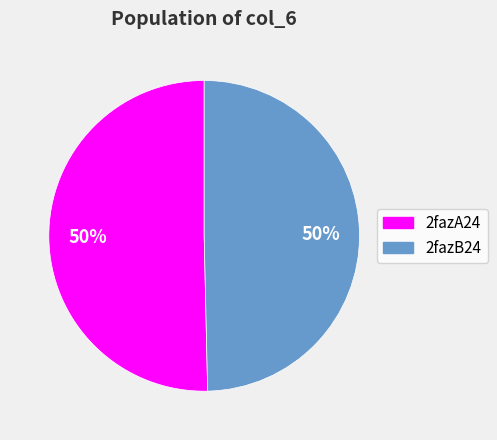

Combined, do 2fazA24 and 2fazB24 account for over 50%?

Yes